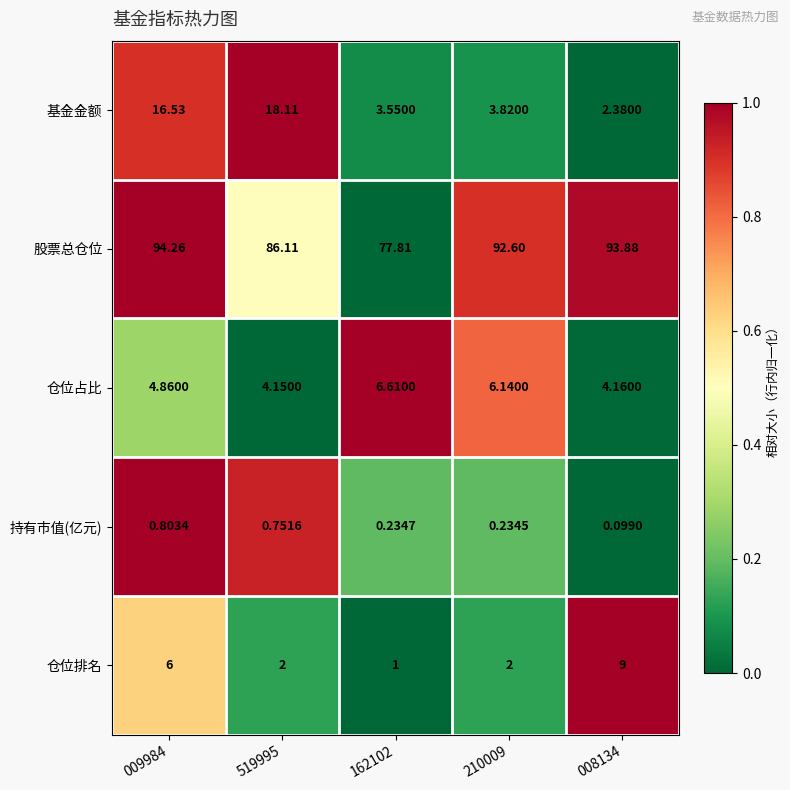

Rank the series at 210009 from lowest to highest value.

持有市值(亿元), 仓位排名, 基金金额, 仓位占比, 股票总仓位